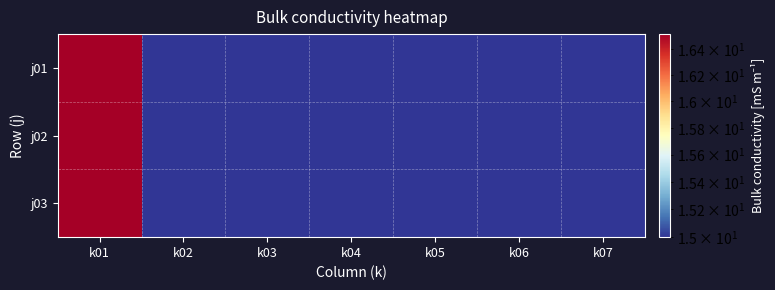

Which label corresponds to the smallest value in the chart?

k02